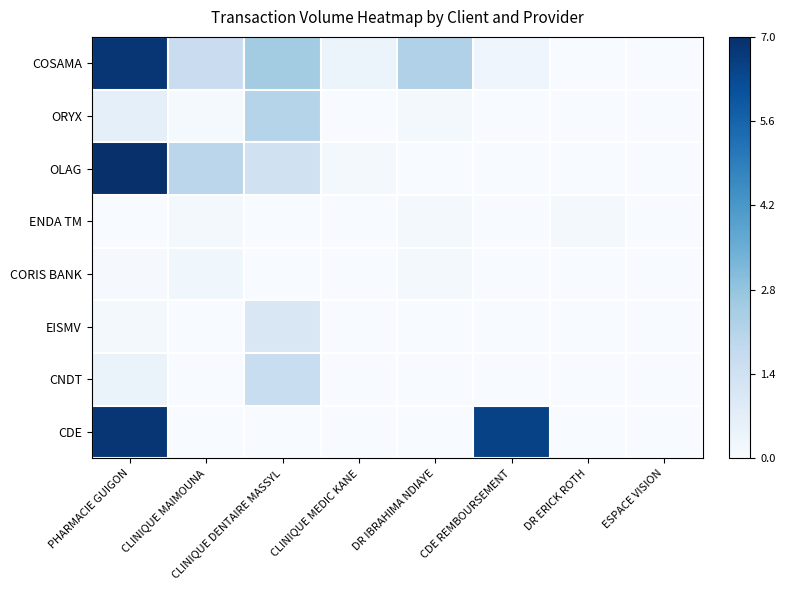

Which series has the largest range (max minus min)?

OLAG